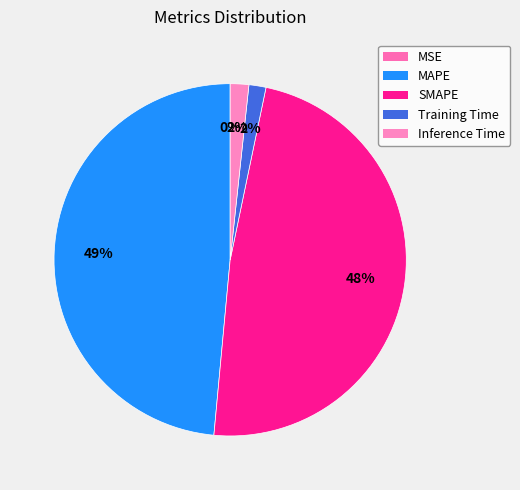

Which has a higher value, Inference Time or SMAPE?

SMAPE